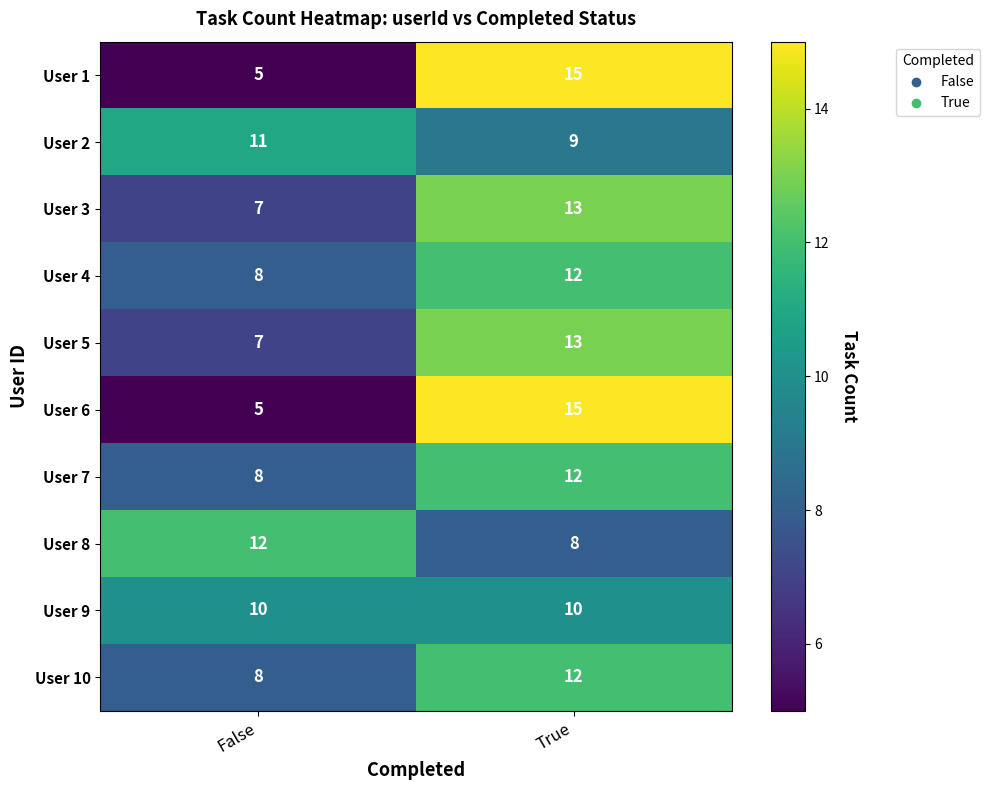

What is the difference between the maximum and minimum values in the User 10 series?

4